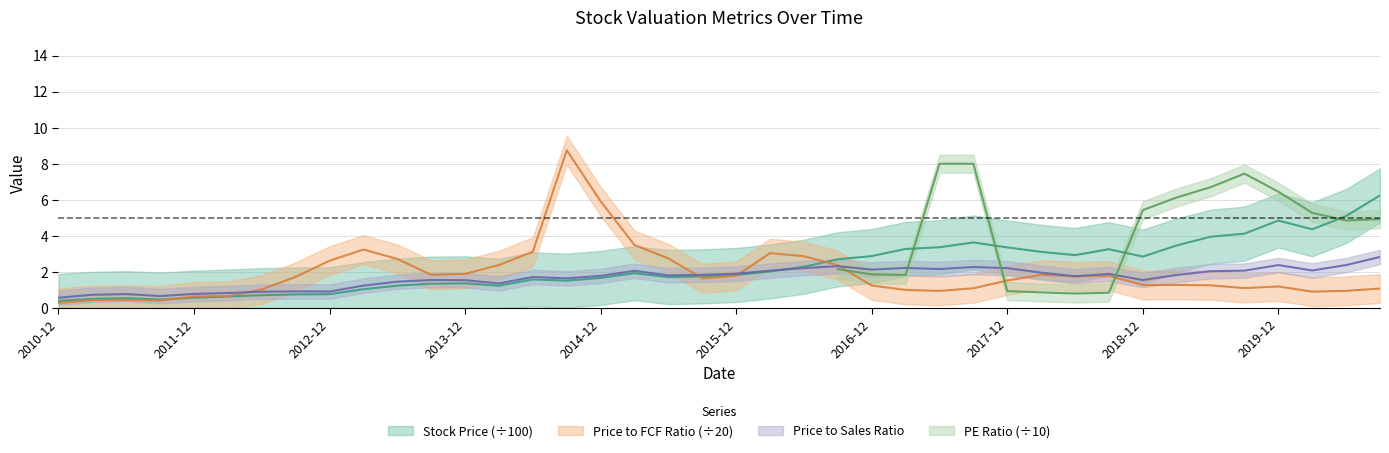

What is the sum of the Price to Sales Ratio values at 2017-12-31 and 2011-09-30?

2.9